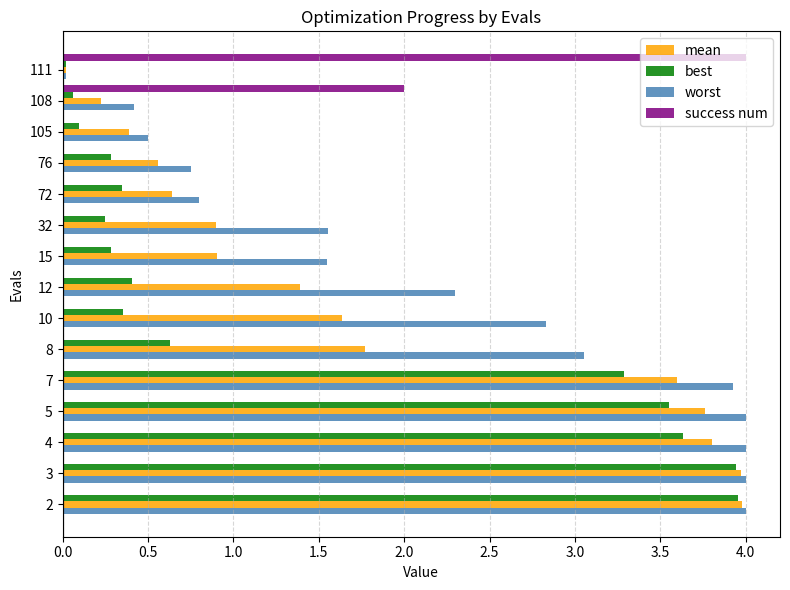

Which category has the highest value in the success num series?

111